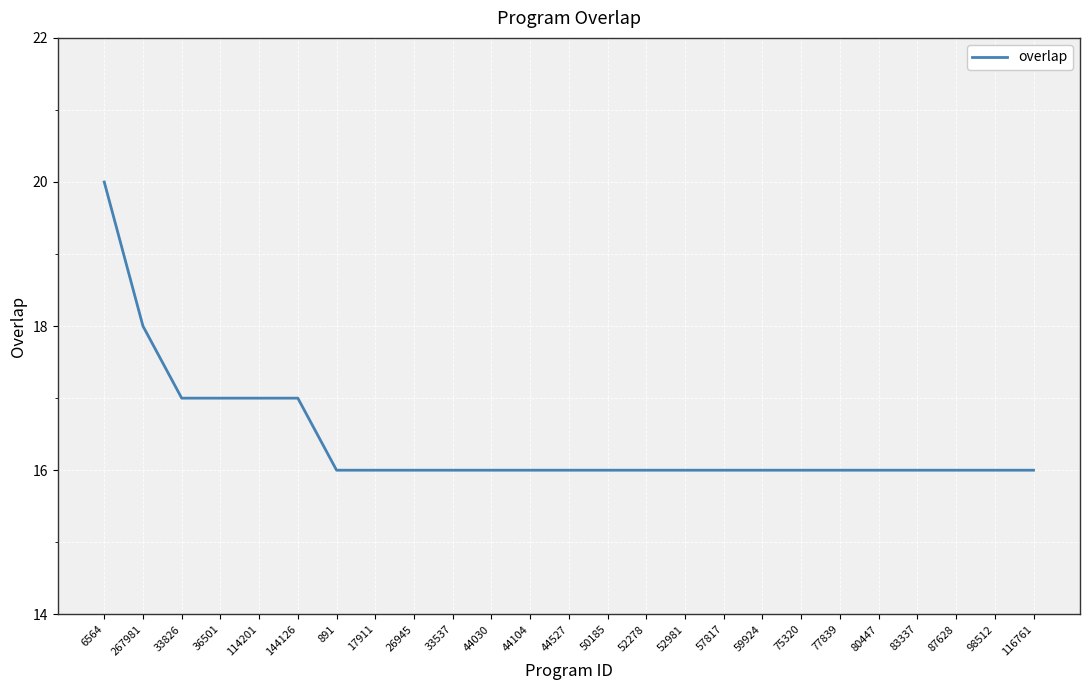

What is the sum of all values?

410